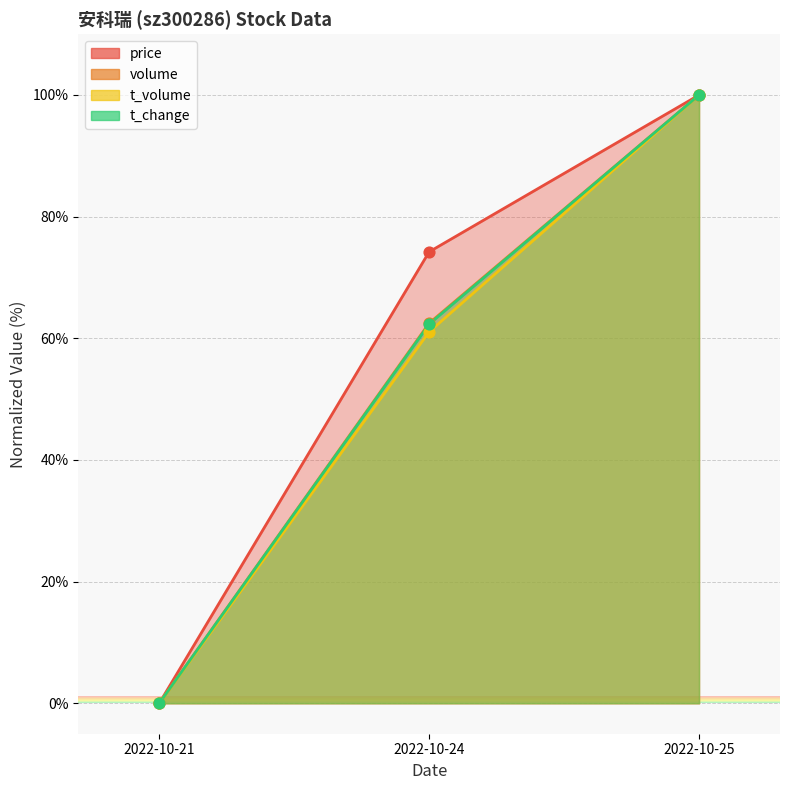

Which series contains the lowest Y value?

price